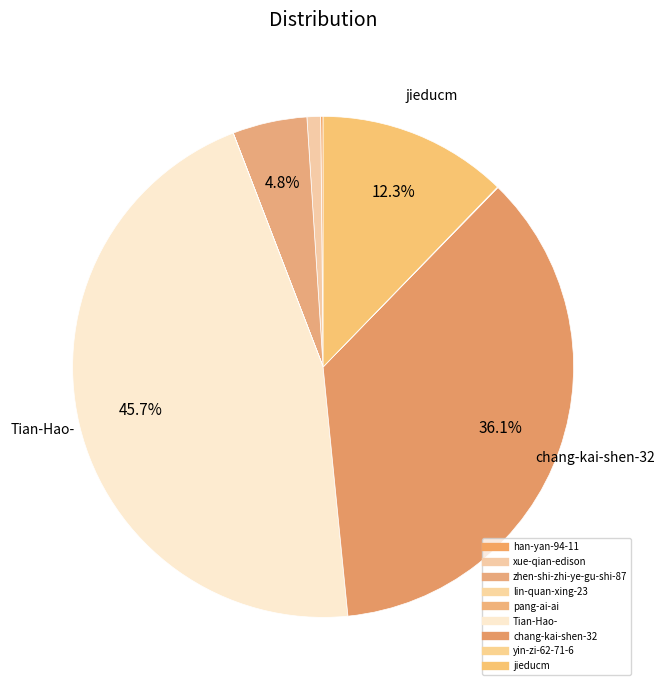

Combined, what portion of the pie is xue-qian-edison and zhen-shi-zhi-ye-gu-shi-87?

5.7%